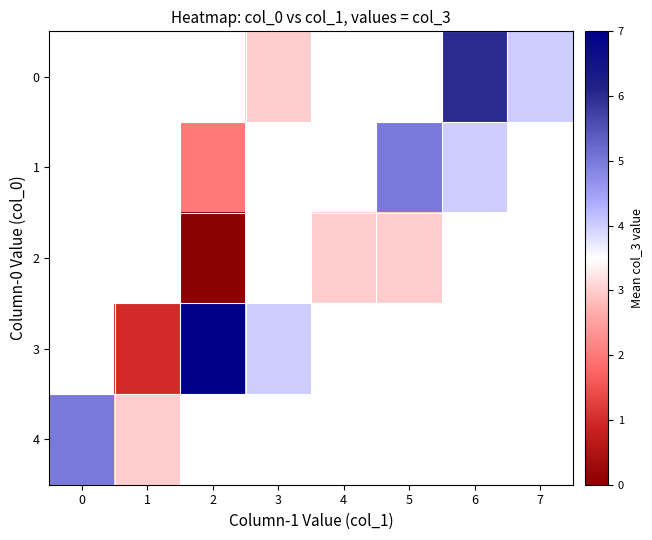

What is the difference between the highest and lowest values at 6?

2.0